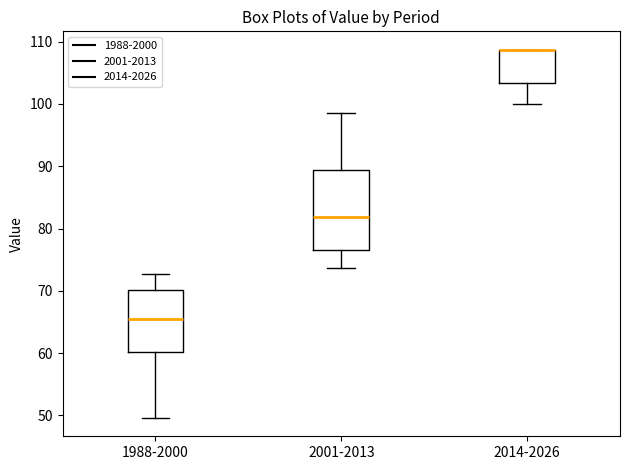

Reading left to right, transcribe this box plot: for each box, give where its median line is, the range the box spans, and where its two whiskers end, as read against the y-axis. The values are not printed on the chart, so give them approximately, as read against the axis.

1988-2000: median 66, box 60 to 70, whiskers 50 to 73
2001-2013: median 82, box 77 to 89, whiskers 74 to 99
2014-2026: median 109 (drawn on the box's upper edge), box 103 to 109, whiskers 100 to 109